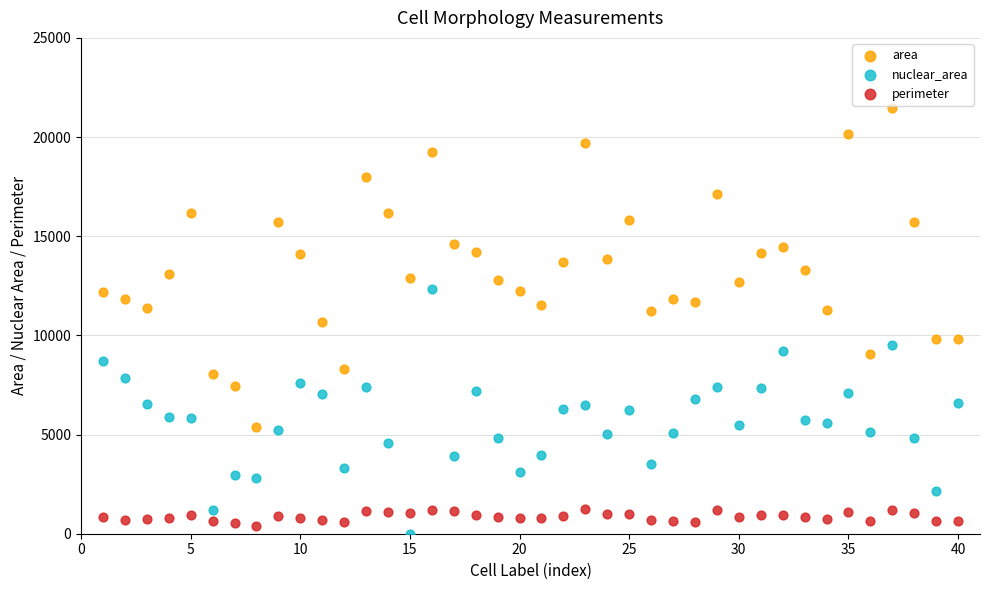

Which series contains the highest Y value?

area